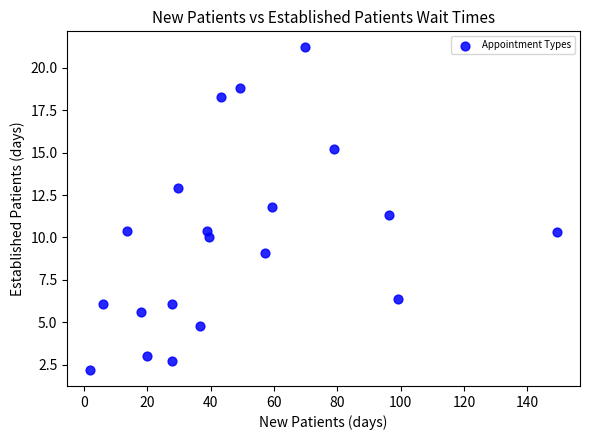

What Y value in the scatter plot is closest to 11?

11.3